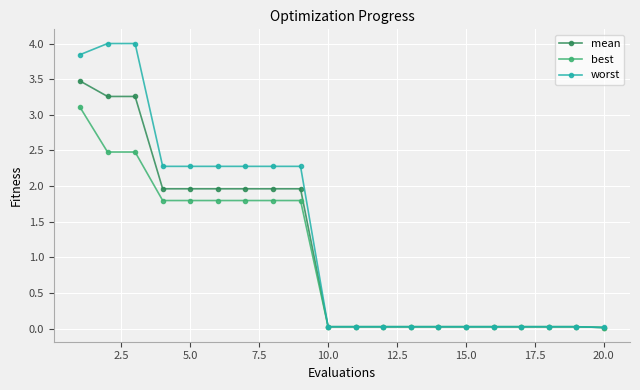

Which series has the largest total across all categories?

worst